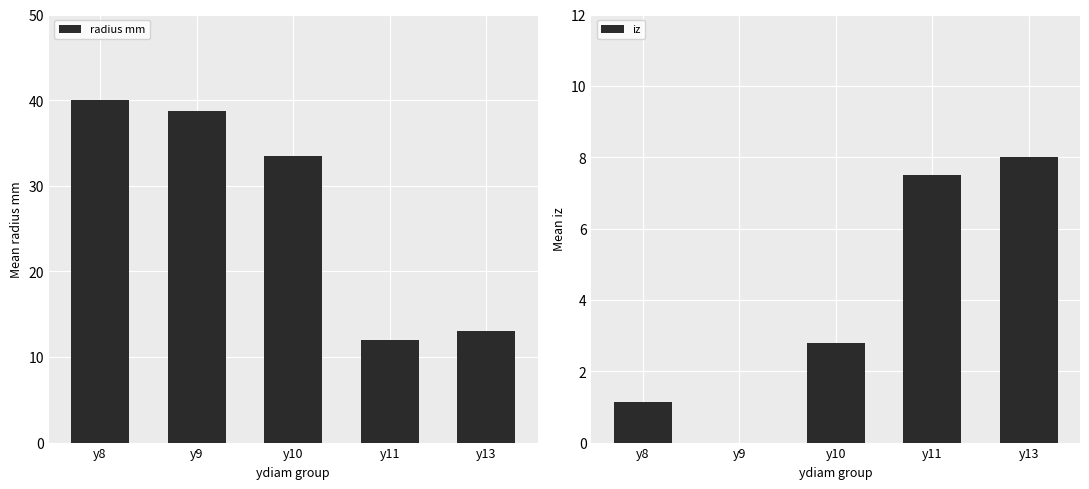

How many distinct data groups are displayed?

2